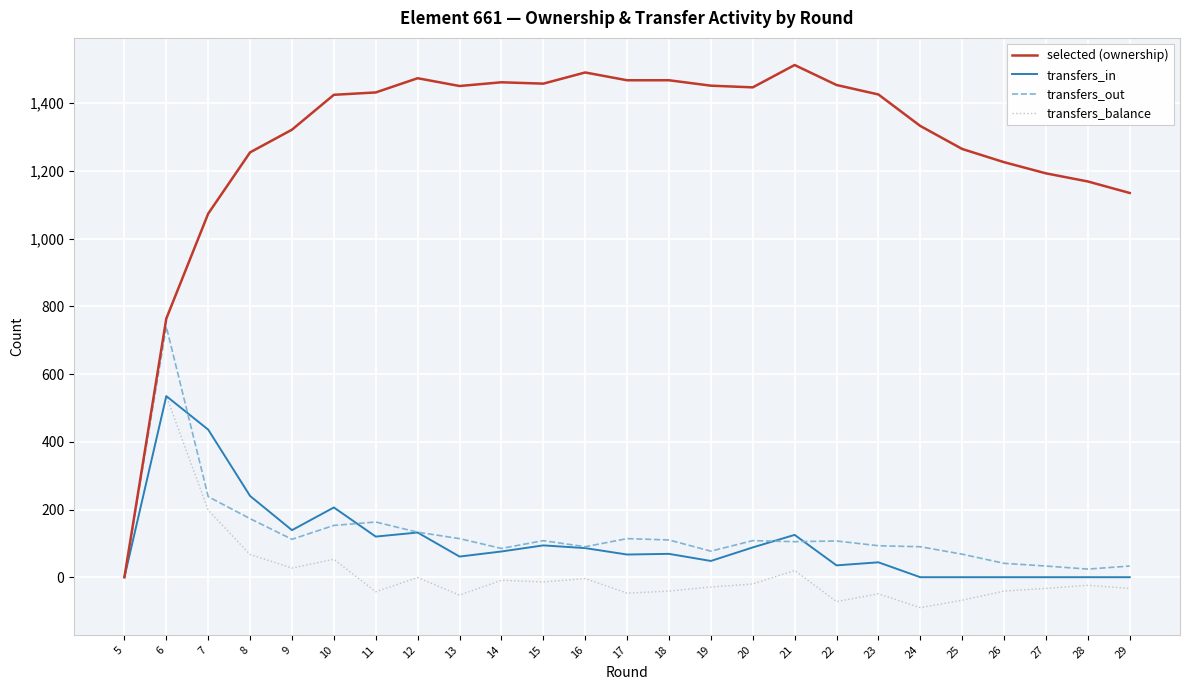

The value of transfers_out at 13 is 114. True or false?

True